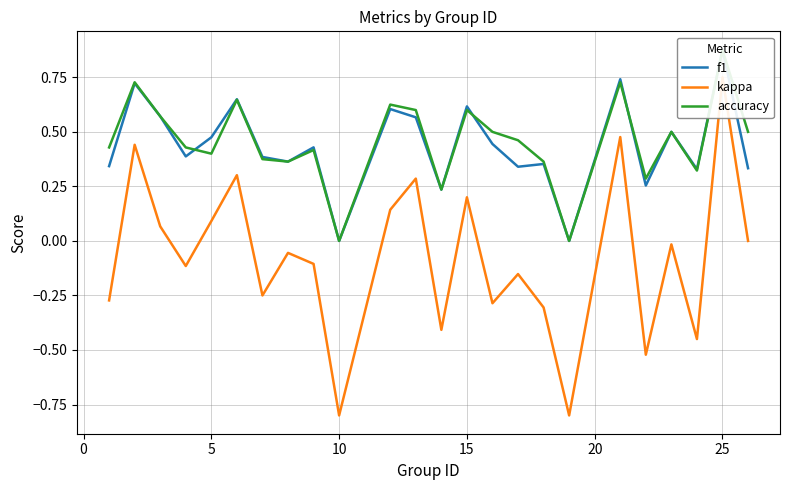

Rank the series at 20 from lowest to highest value.

kappa, accuracy, f1